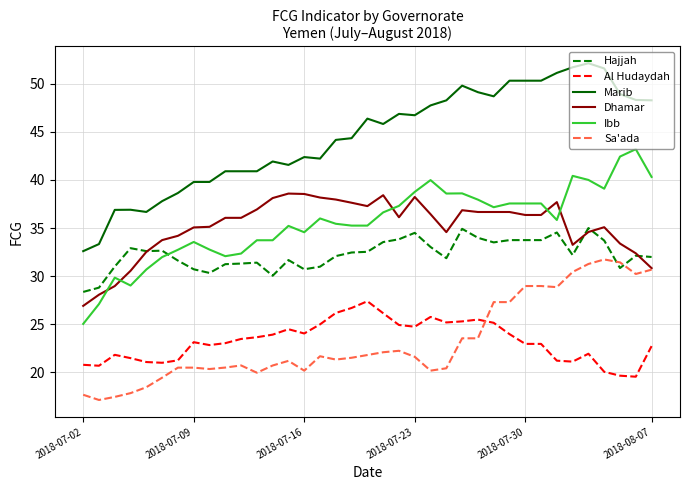

List the series in order of their peak value, highest first.

Marib, Ibb, Dhamar, Hajjah, Sa'ada, Al Hudaydah